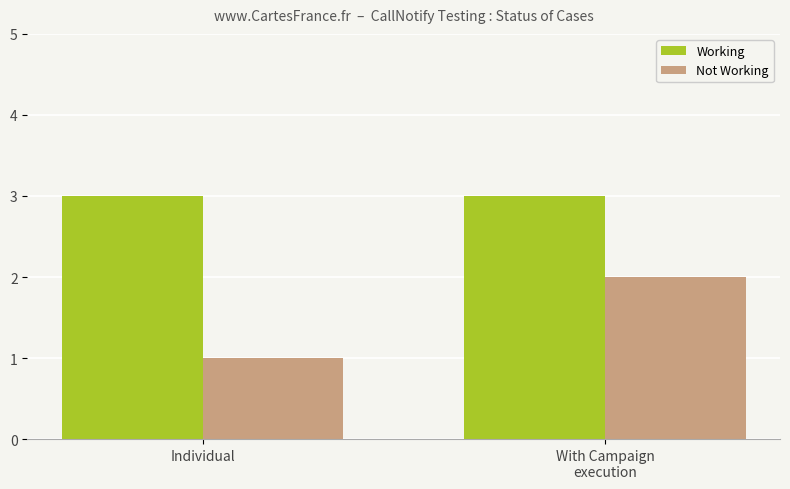

Rank the categories by Not Working value from lowest to highest.

Individual, With Campaign
execution